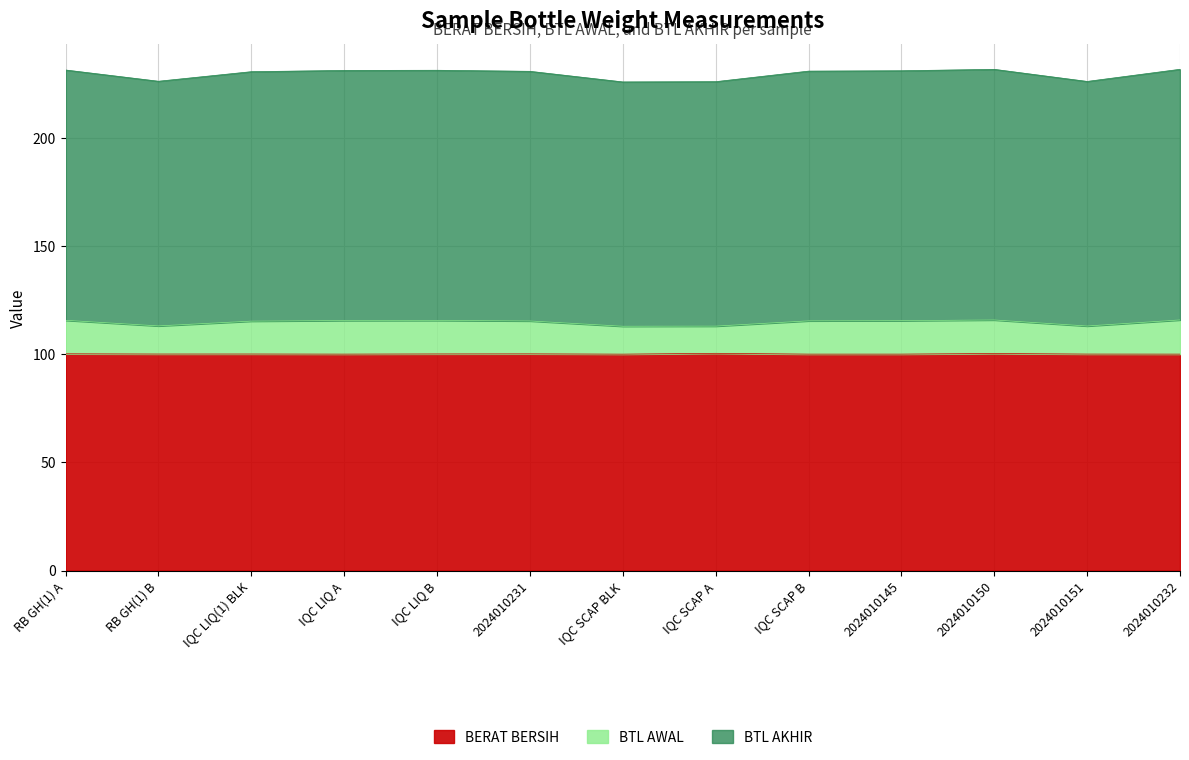

The value of BERAT BERSIH at IQC LIQ A is 100.0. True or false?

True